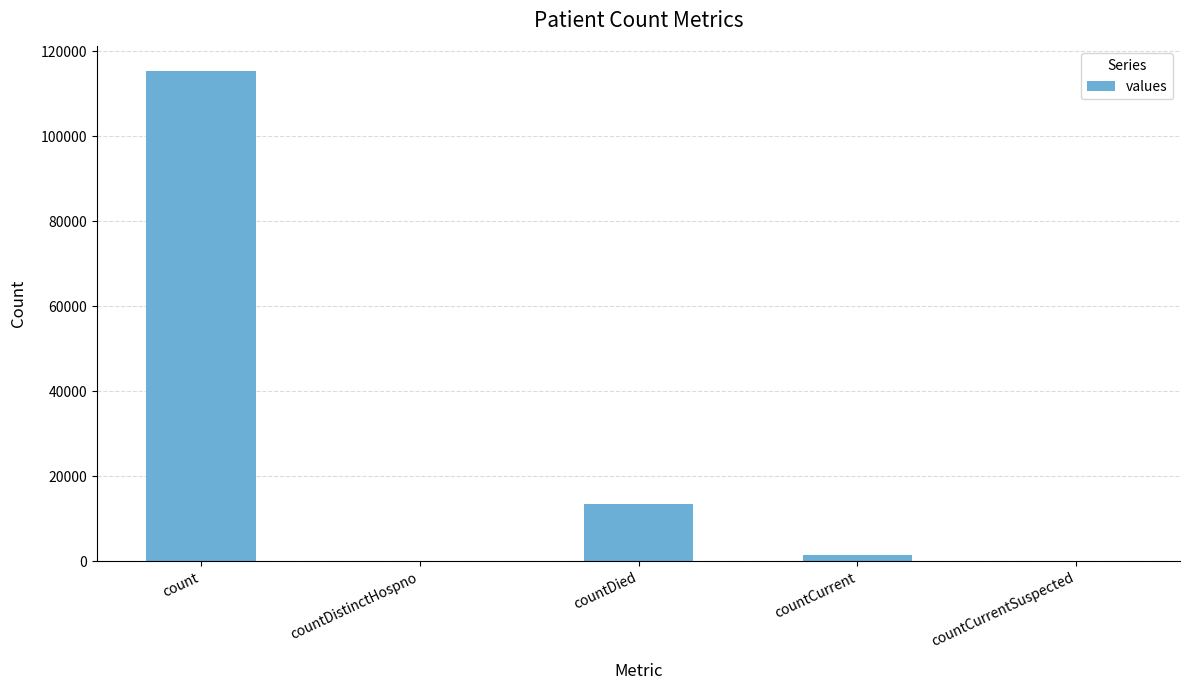

What is the approximate value at countCurrent?

1383